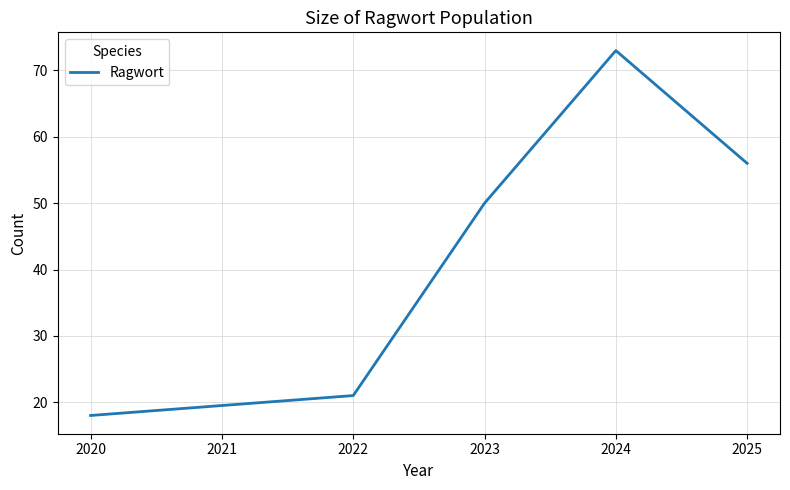

Where is the data nearest to the value 45?

2023